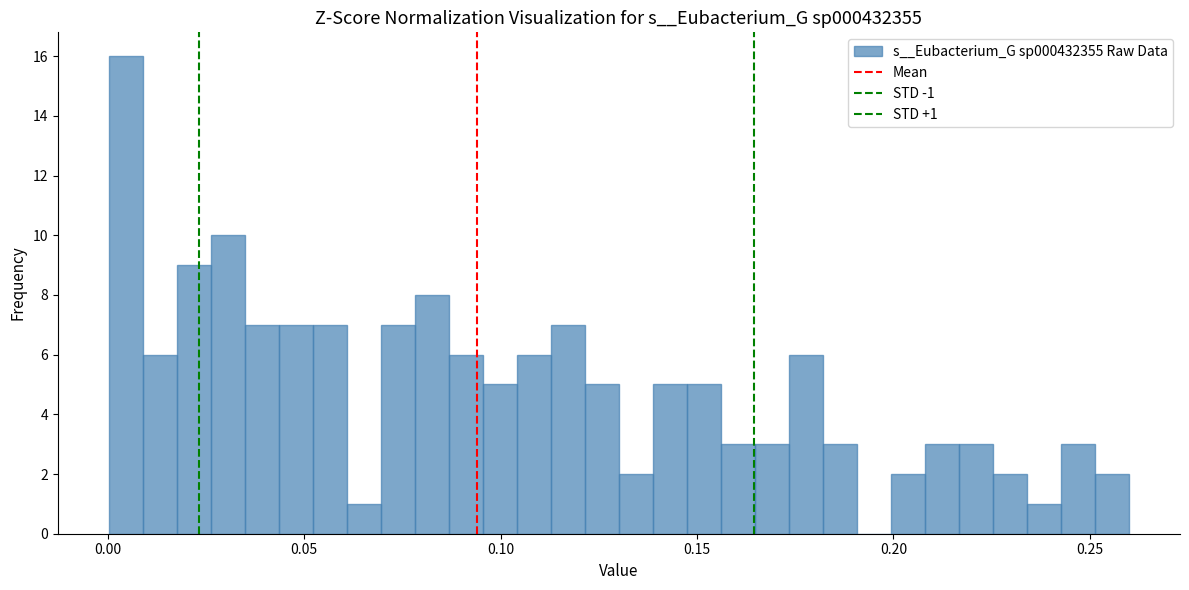

Read against the x-axis, roughly where is the centre of the tallest bar?

0.005